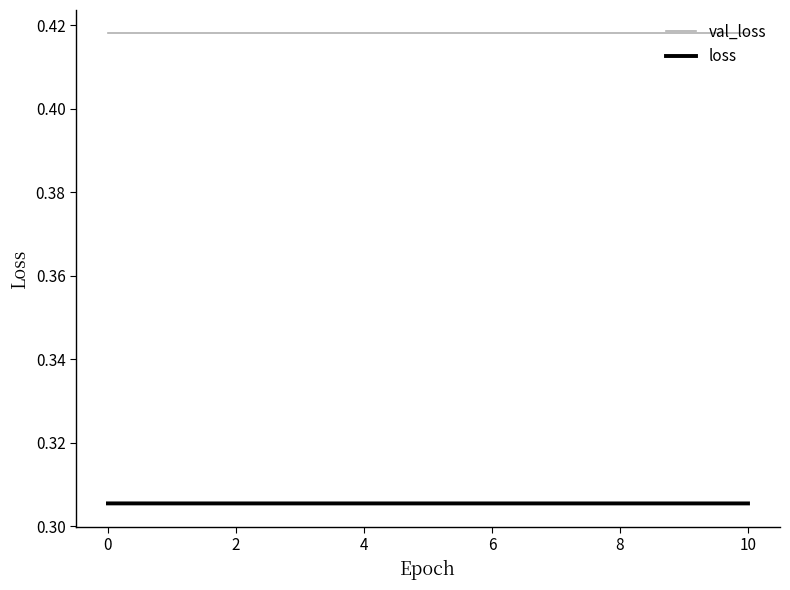

How many lines are shown in the chart?

2